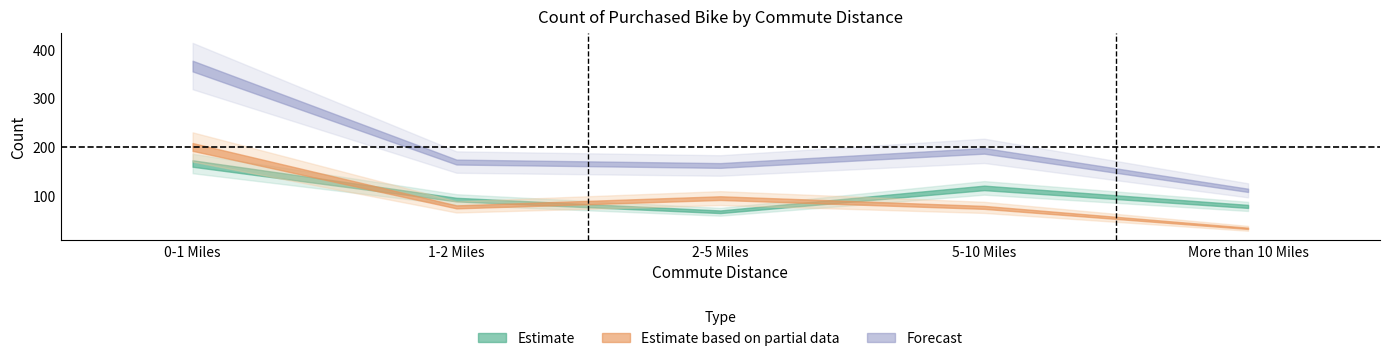

Reading left to right, extract all data points from this chart.

No: 0-1 Miles=166	1-2 Miles=92	2-5 Miles=67	5-10 Miles=116	More than 10 Miles=78
Yes: 0-1 Miles=200	1-2 Miles=77	2-5 Miles=95	5-10 Miles=76	More than 10 Miles=33
Grand Total: 0-1 Miles=366	1-2 Miles=169	2-5 Miles=162	5-10 Miles=192	More than 10 Miles=111